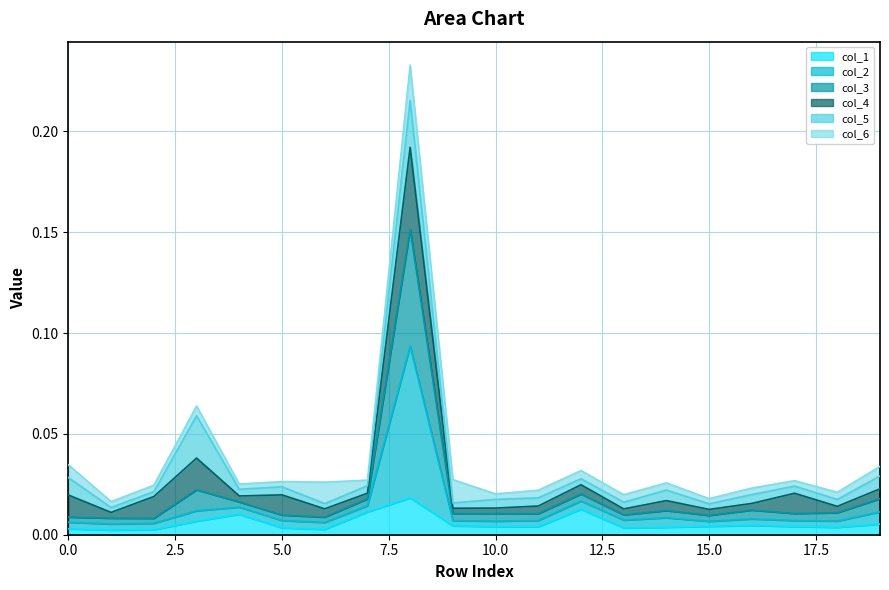

True or false: col_2 and col_1 intersect in this chart.

False